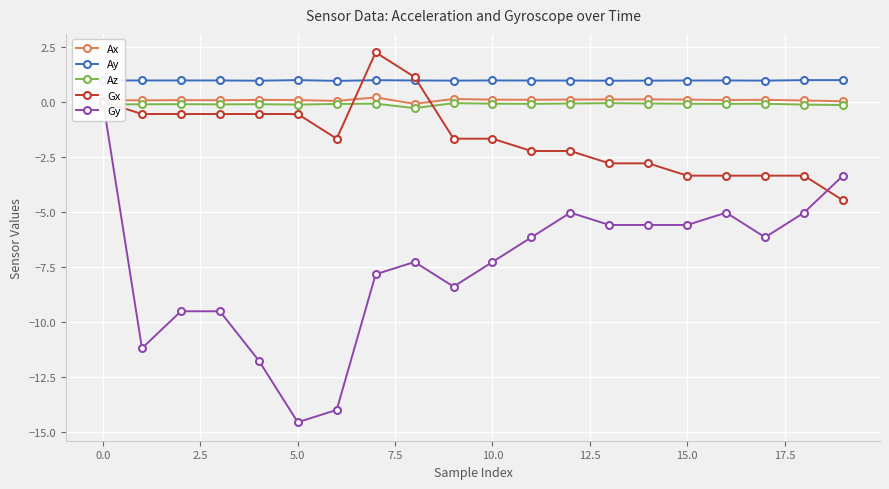

Which has a higher value, 15 or 19?

15